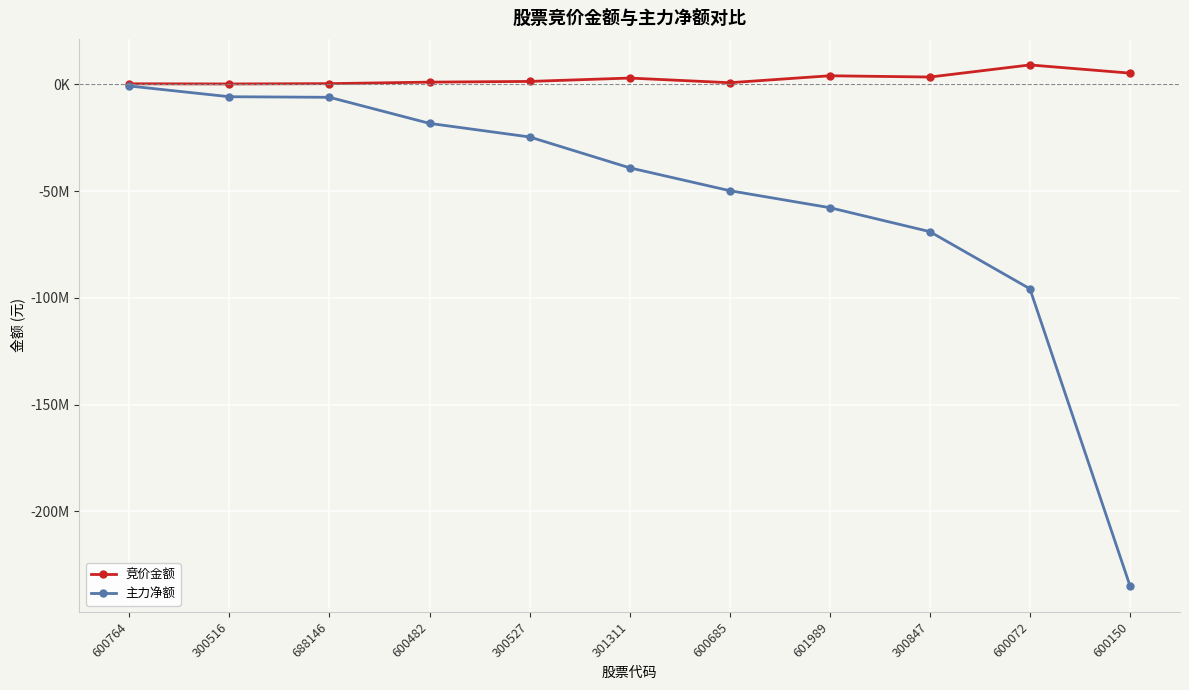

What are all the series names shown in the legend?

竞价金额, 主力净额